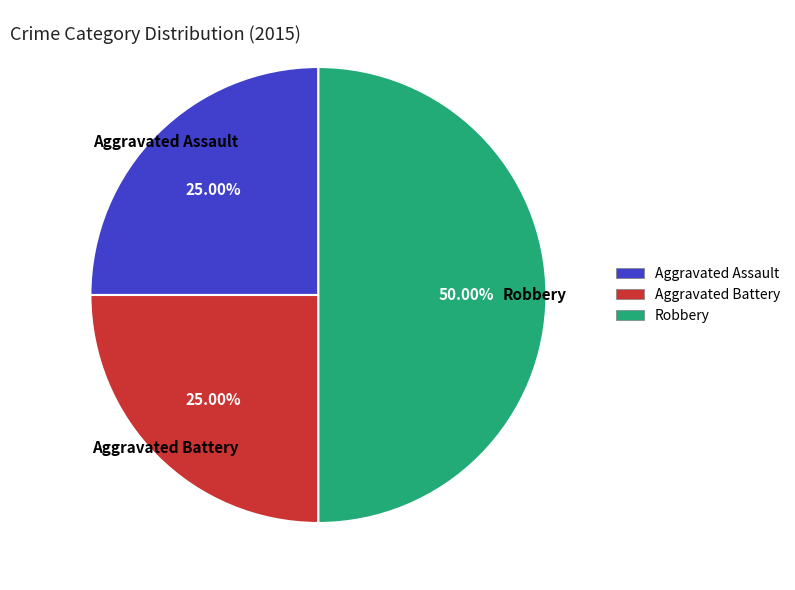

How many segments does this pie chart have?

3